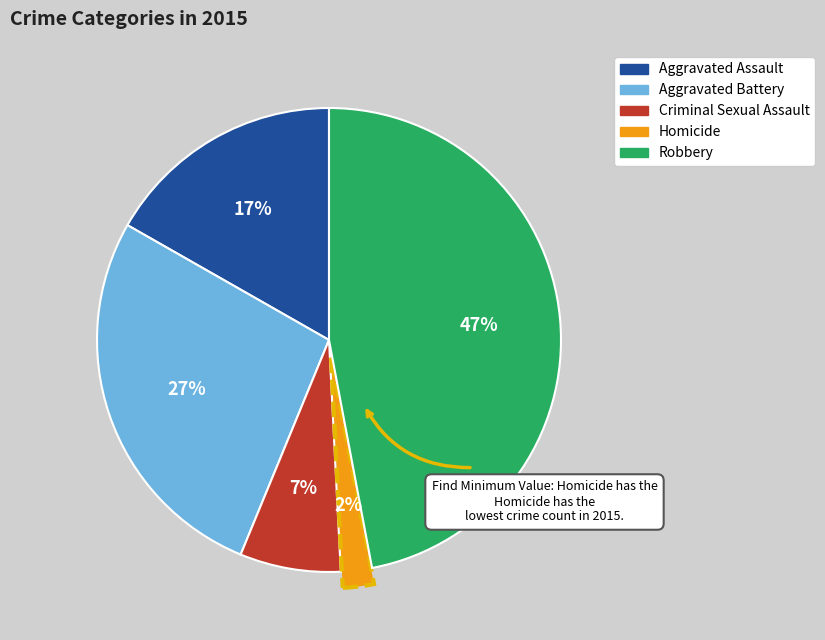

To the nearest percent, what portion does Robbery represent?

47%